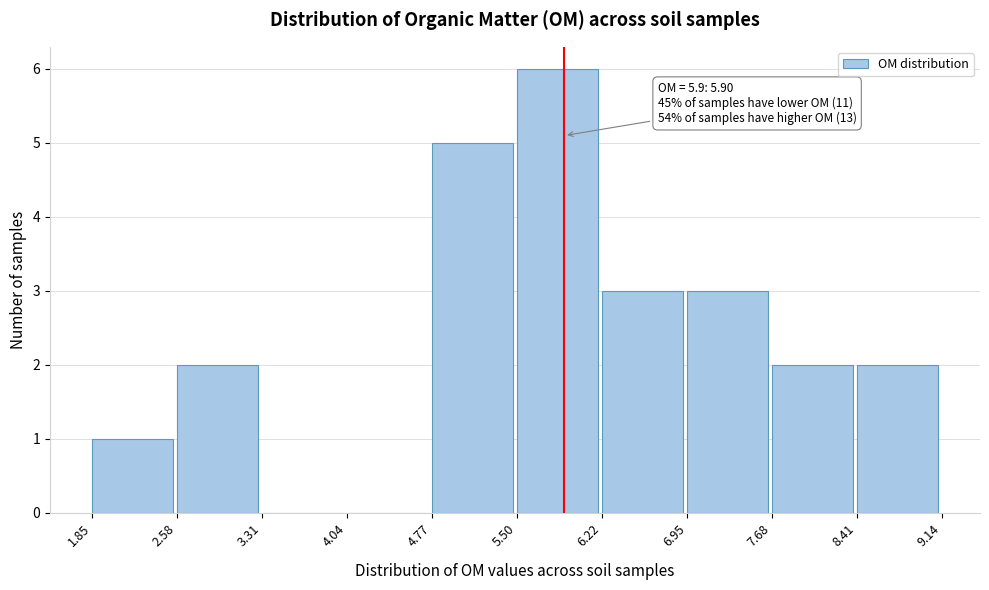

Over which range of the x-axis is the bar tallest?

5.50 to 6.22